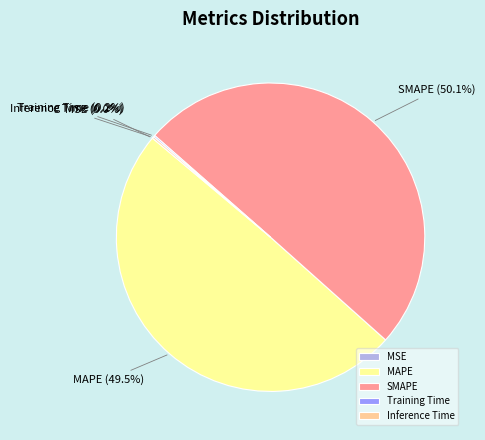

Which category has the biggest portion of the pie?

SMAPE